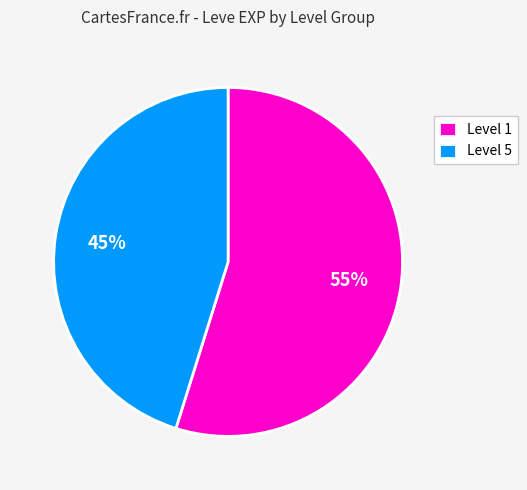

What is the majority slice?

Level 1